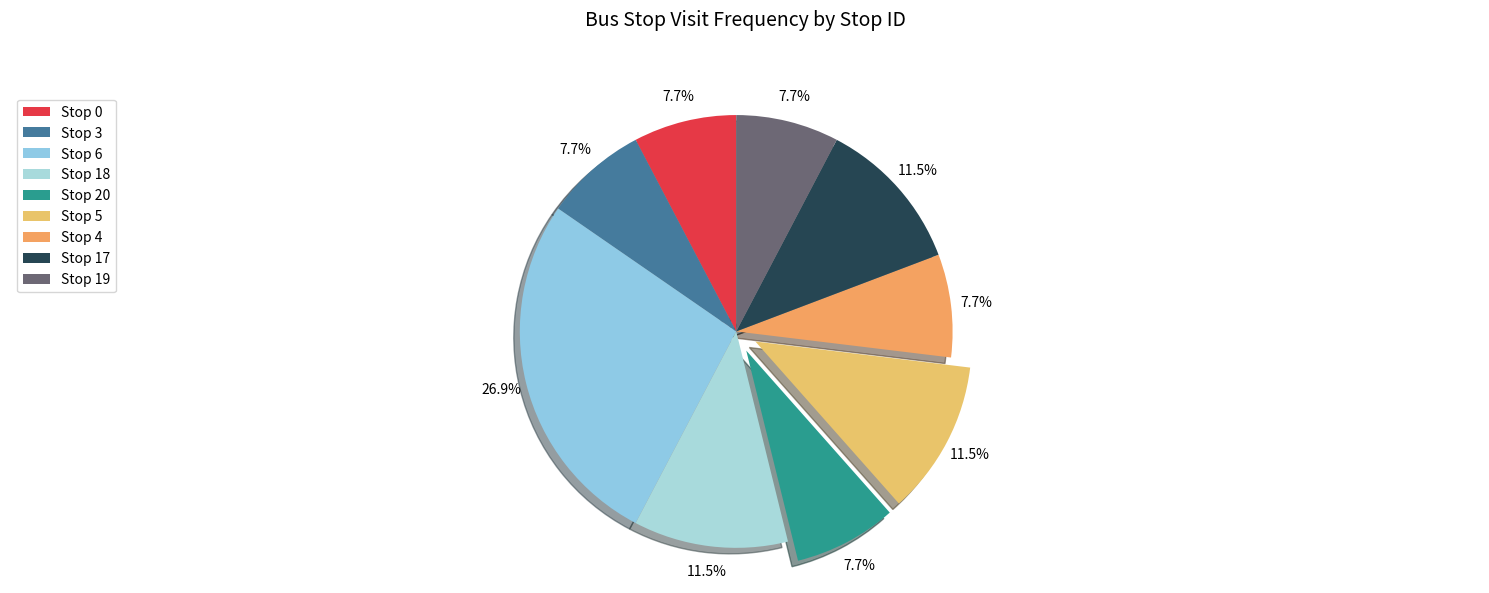

How many segments does this pie chart have?

9